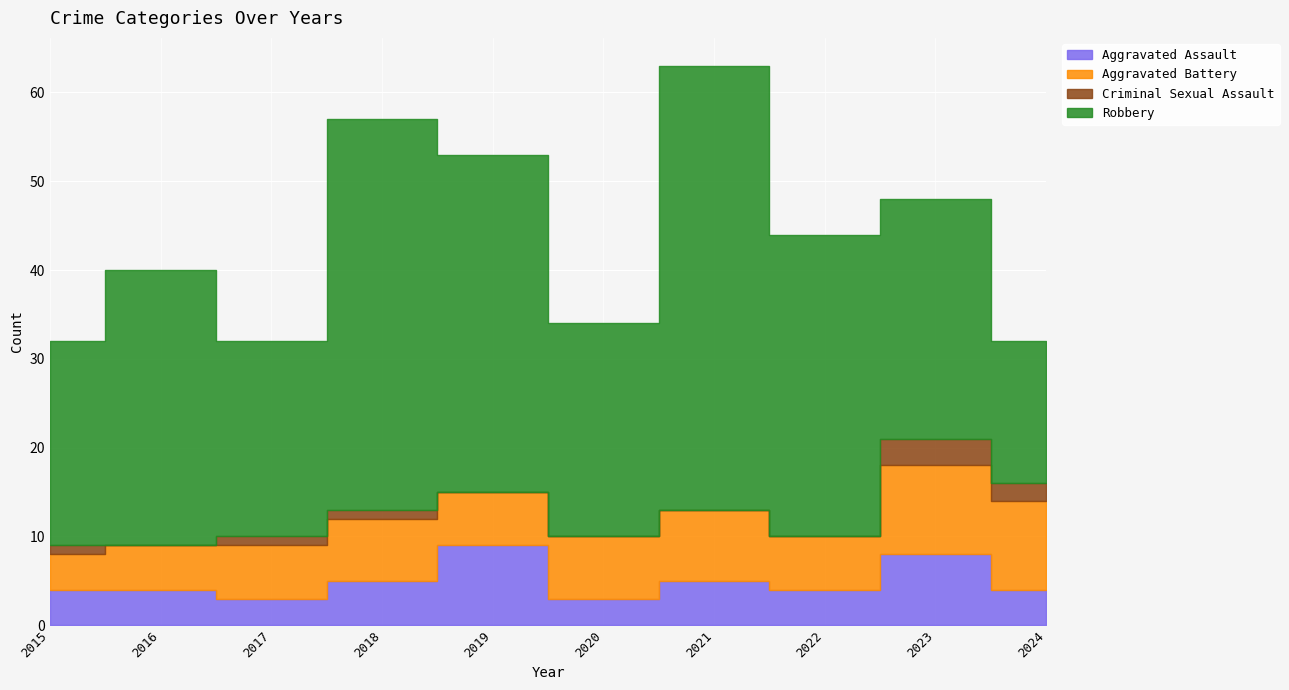

At which category does Aggravated Assault reach its first local peak?

2019